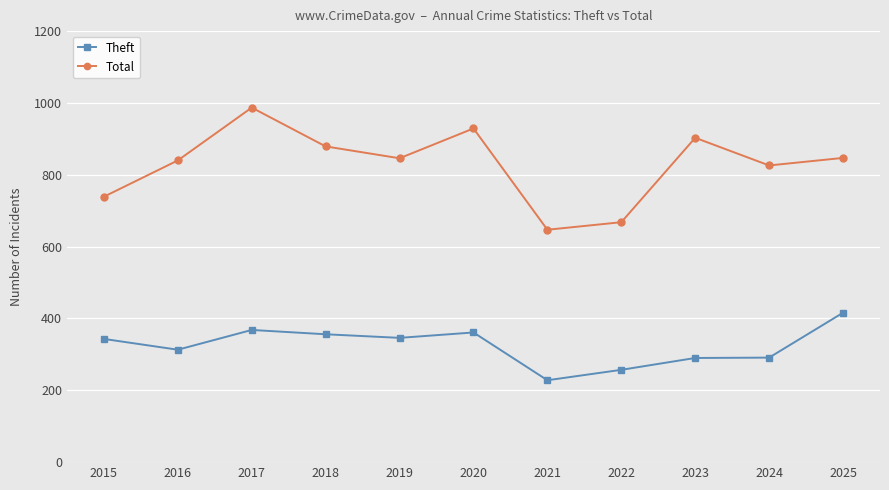

True or false: Theft and Total intersect in this chart.

False